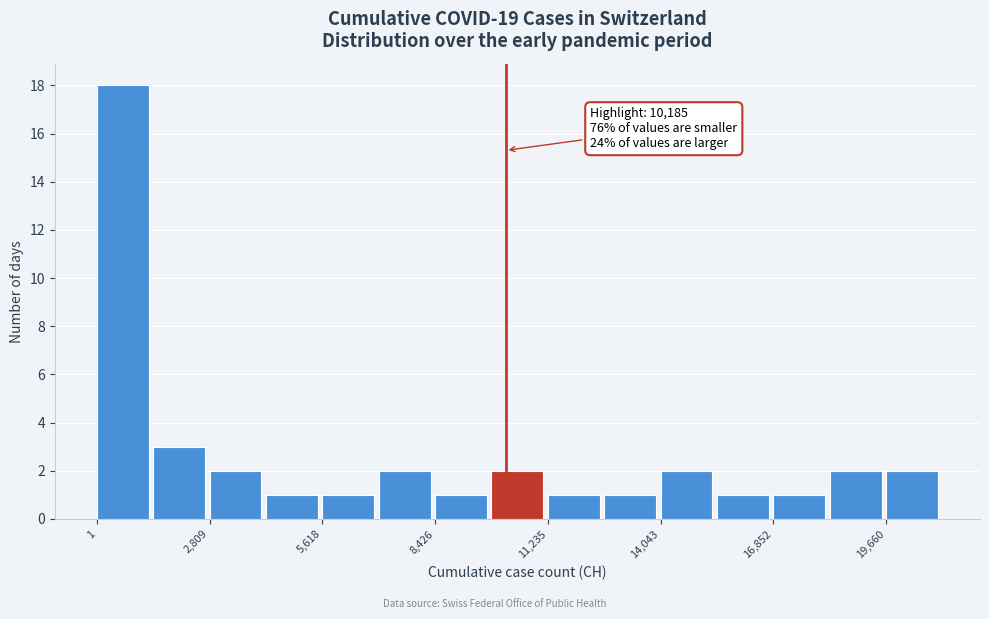

Read against the x-axis, roughly where is the centre of the tallest bar?

500